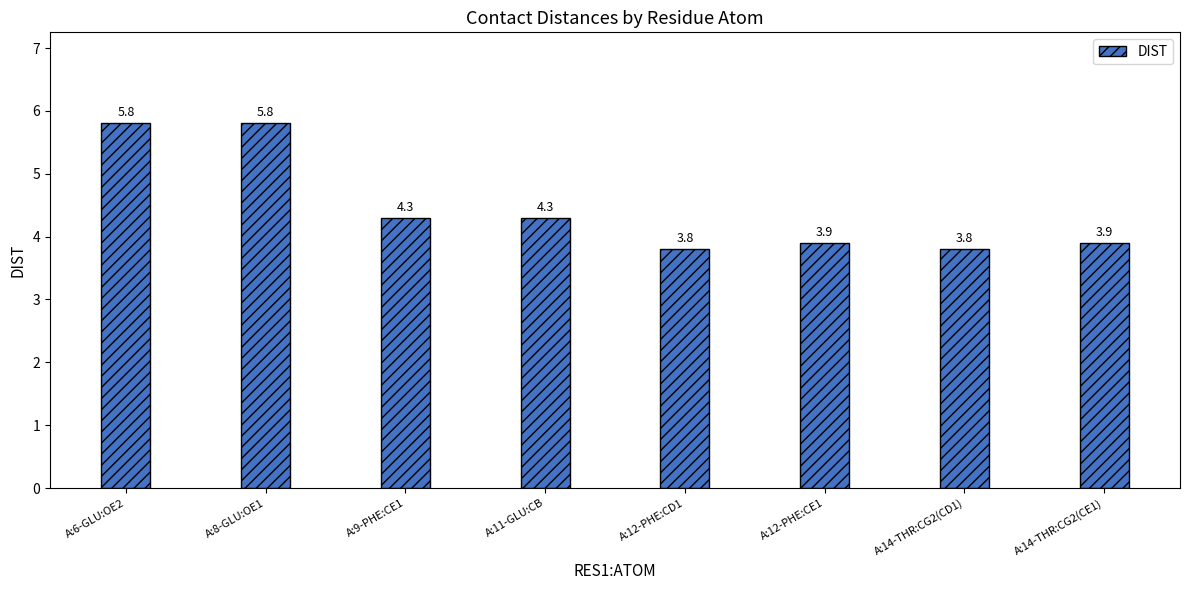

Is it true that the value at A:11-GLU:CB is 4.3?

True